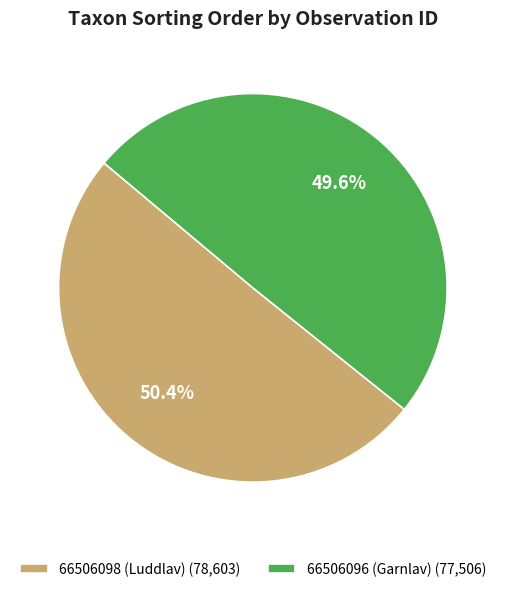

Combined, do 66506098 (Luddlav) and 66506096 (Garnlav) account for over 50%?

Yes